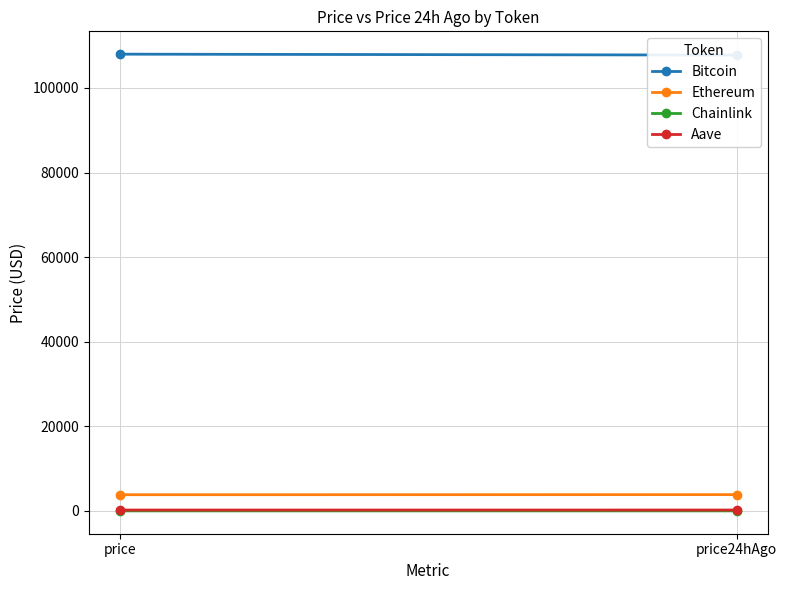

Reading left to right, list all the values displayed in this chart.

Bitcoin: price=107986.0	price24hAgo=107774.0
Ethereum: price=3839.4	price24hAgo=3865.8
Chainlink: price=17.4	price24hAgo=17.9
Aave: price=216.7	price24hAgo=220.7